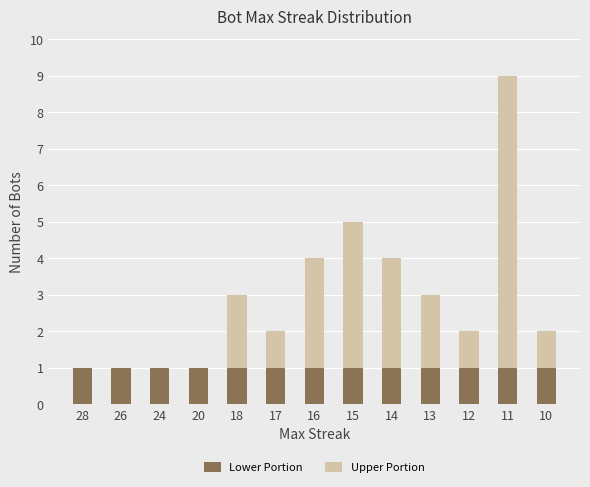

At which category is the sum across all series the highest?

11